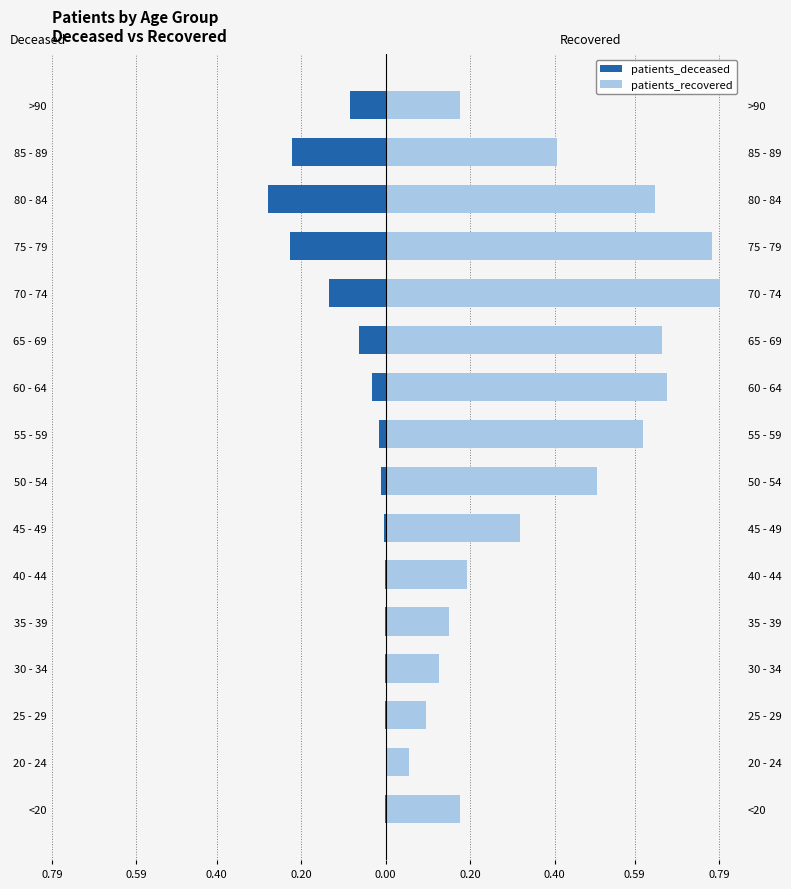

At 25 - 29, list the series in order from smallest to largest.

patients_deceased, patients_recovered